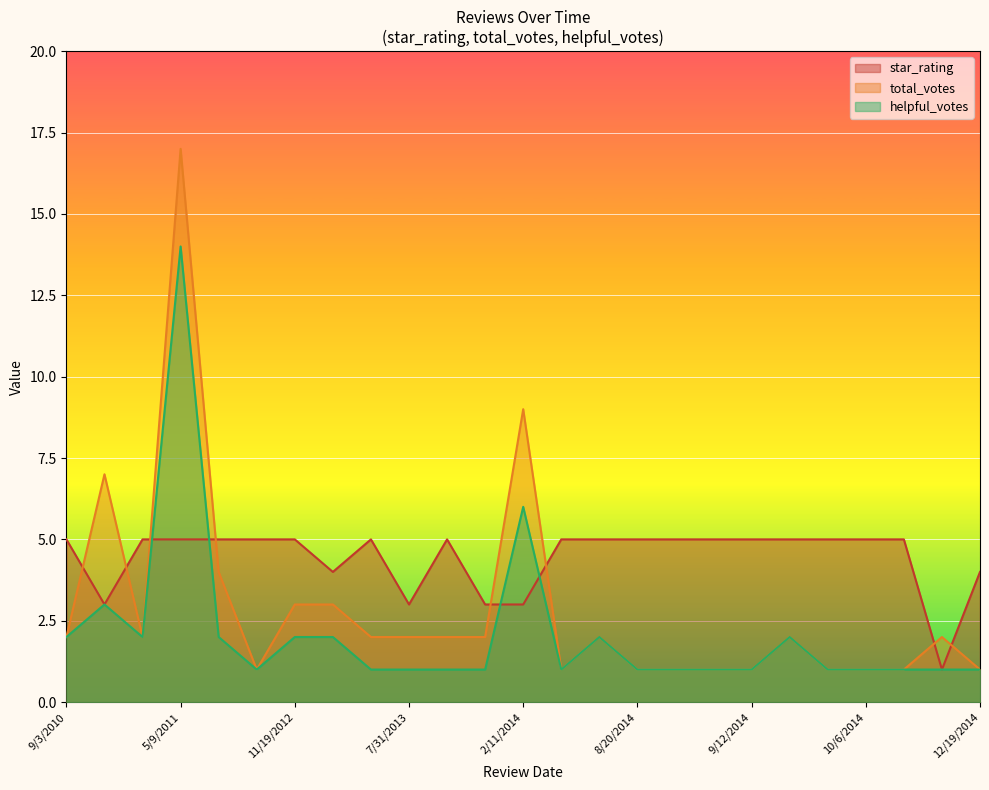

Rank the series at 2/28/2013 from lowest to highest value.

helpful_votes, total_votes, star_rating